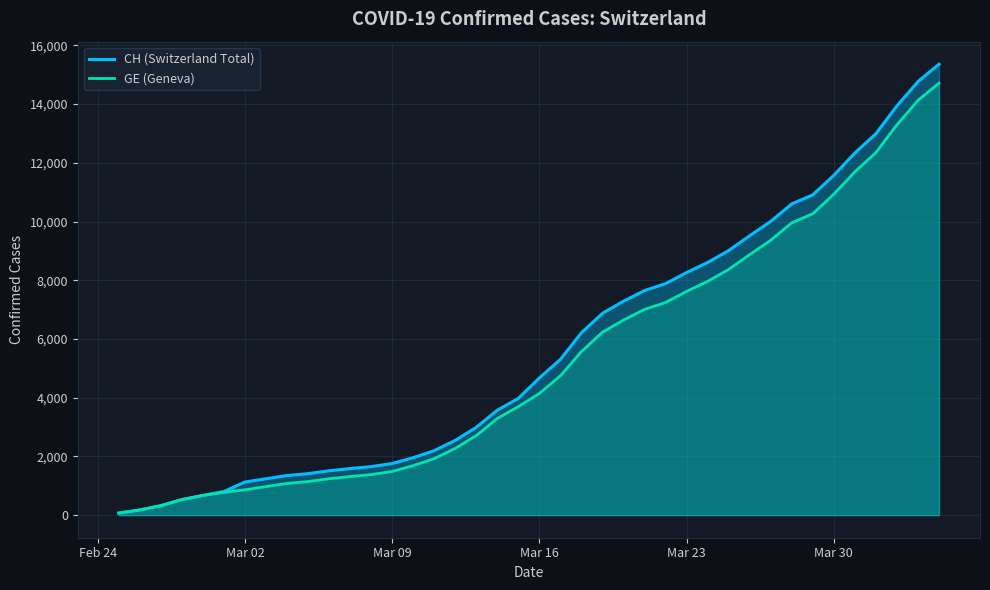

Which series has the widest spread of values?

CH (Switzerland Total)